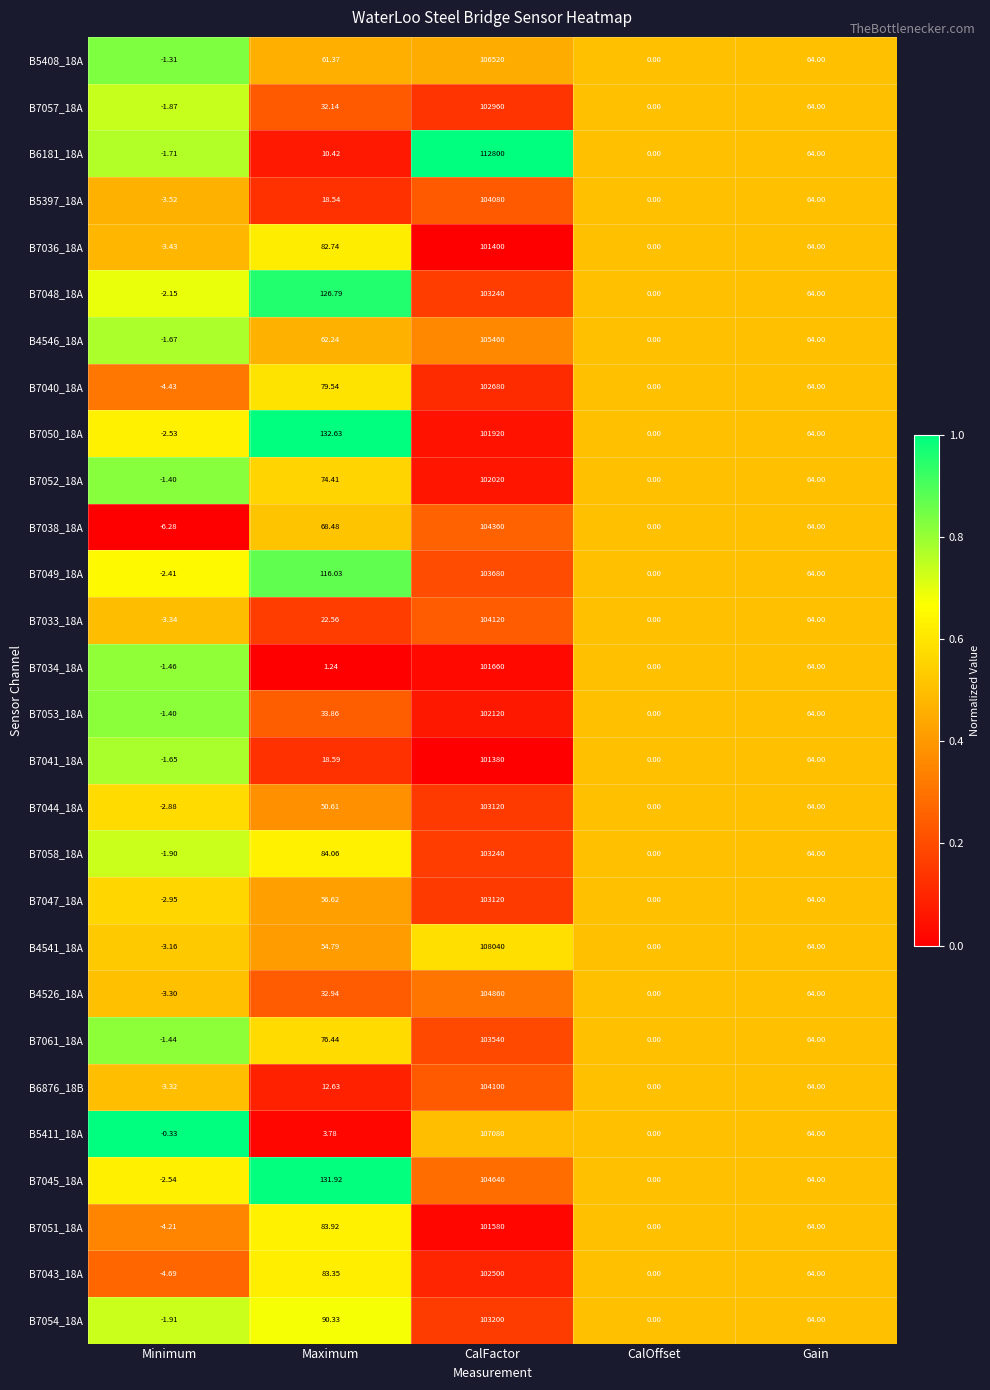

At which label does B7058_18A first exceed 64?

Maximum